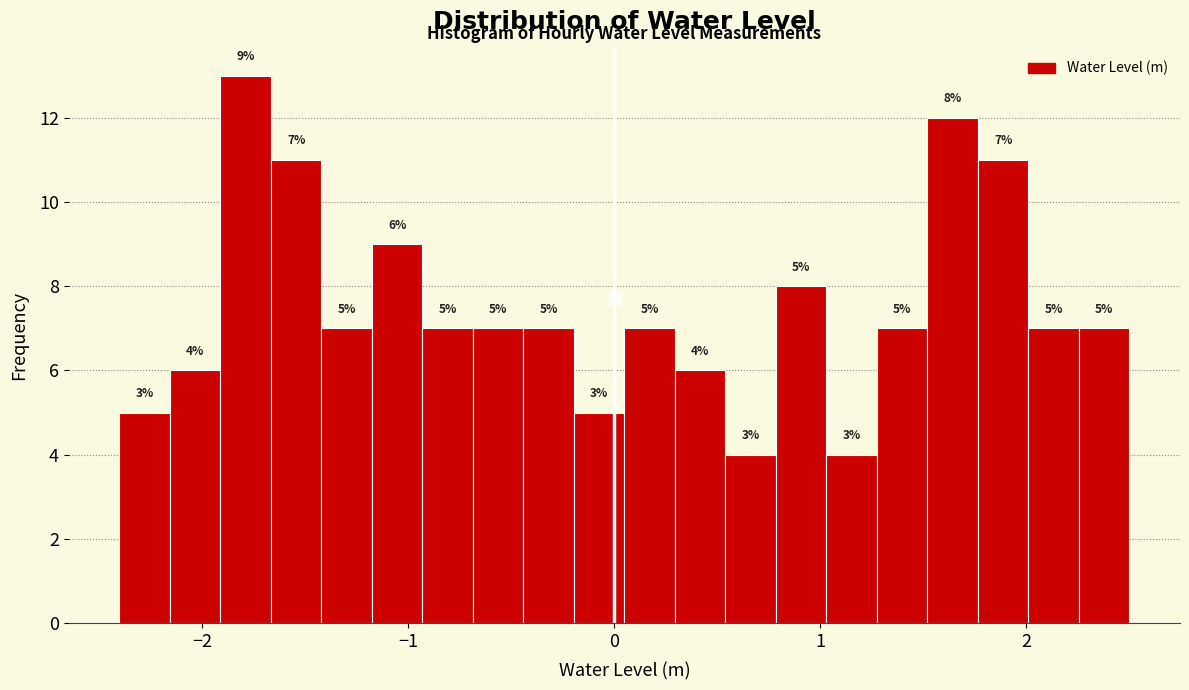

Around what value on the x-axis is the tallest bar? Give the approximate position of its centre, as read against the axis.

-1.8